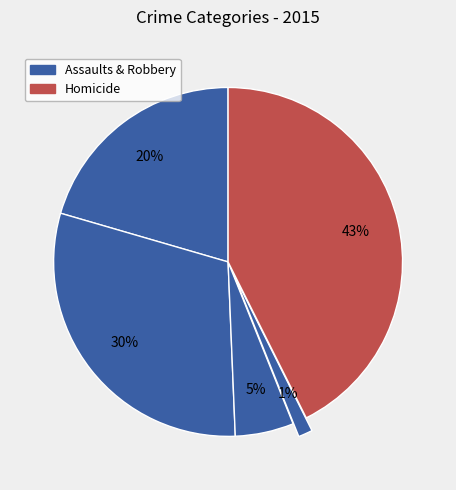

How many slices are in this pie chart?

5